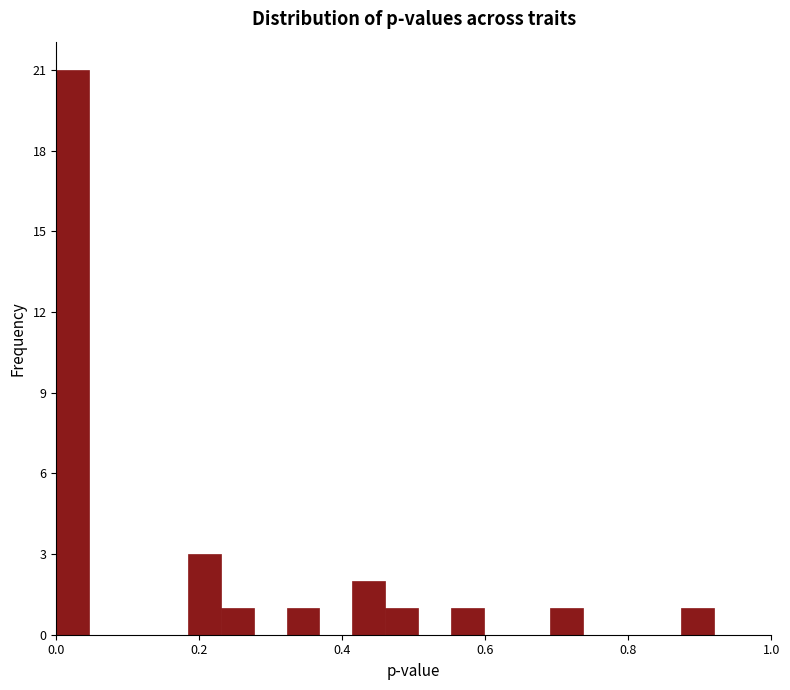

Read against the x-axis, roughly where is the centre of the tallest bar?

0.02